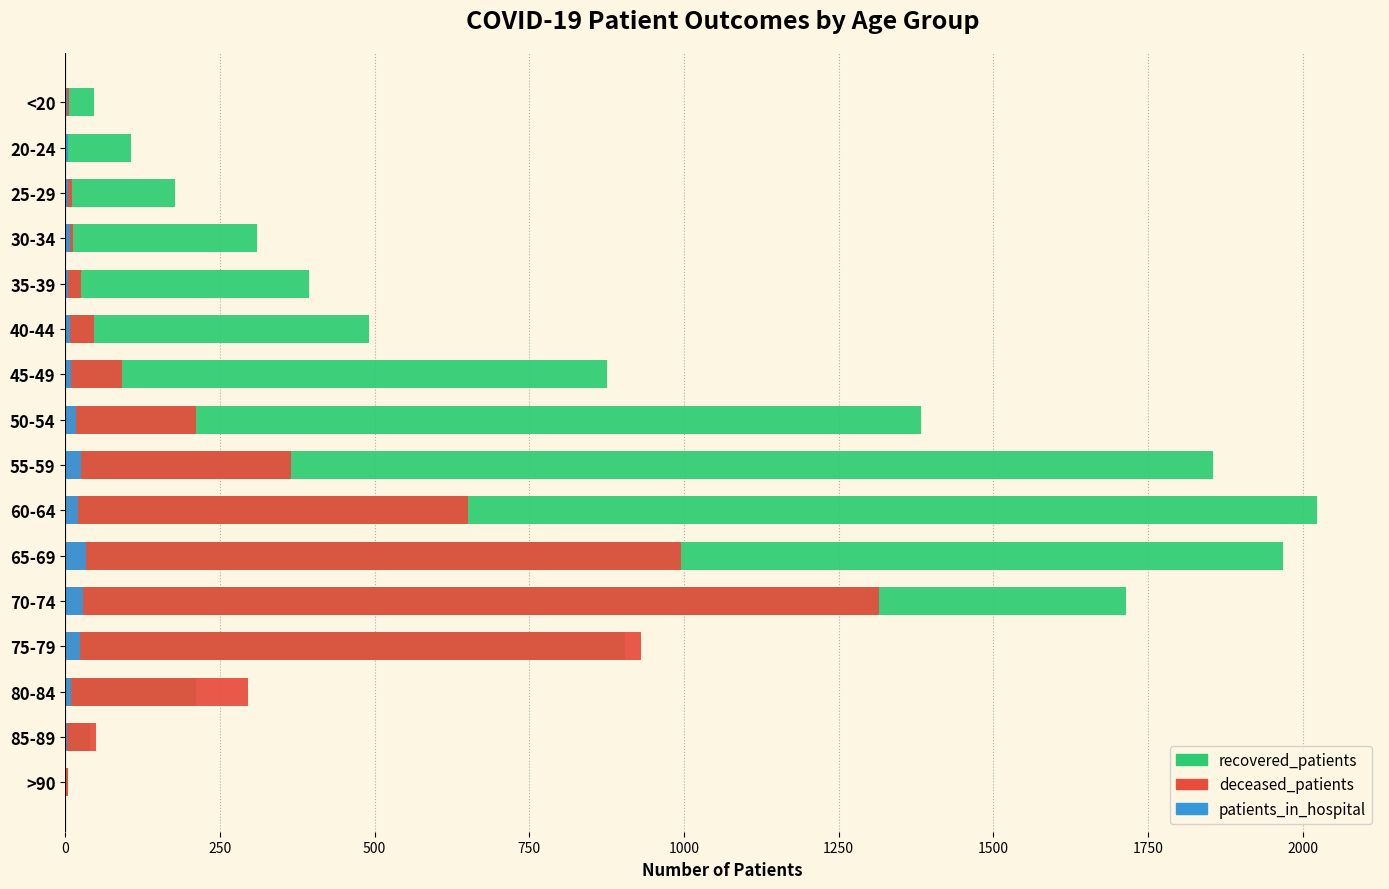

Which has a higher value, 25-29 or 85-89?

25-29